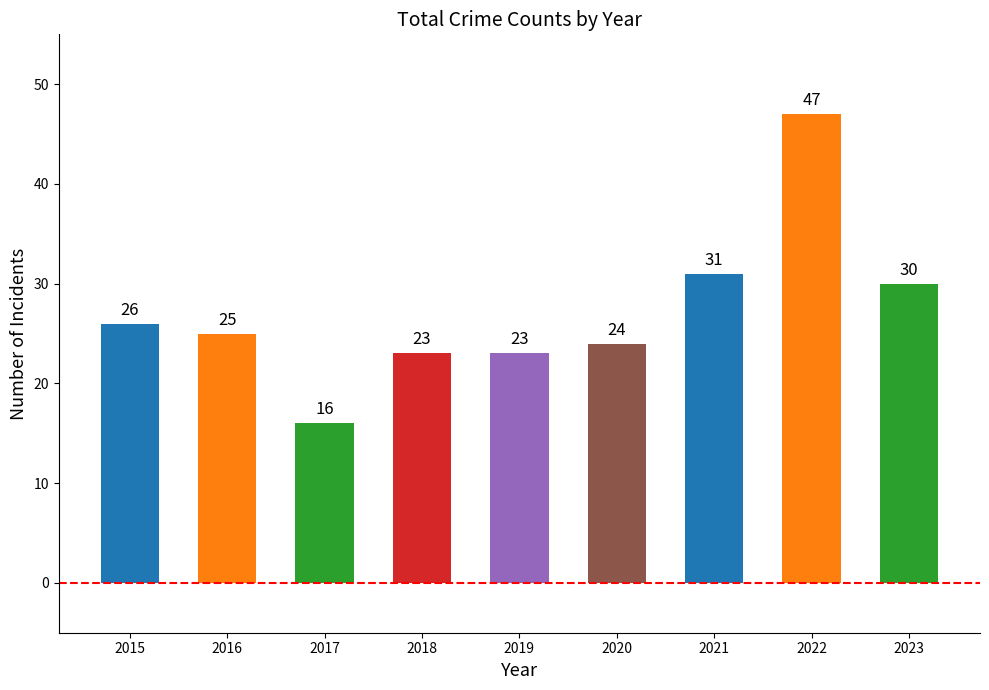

What is the sum of all values?

245